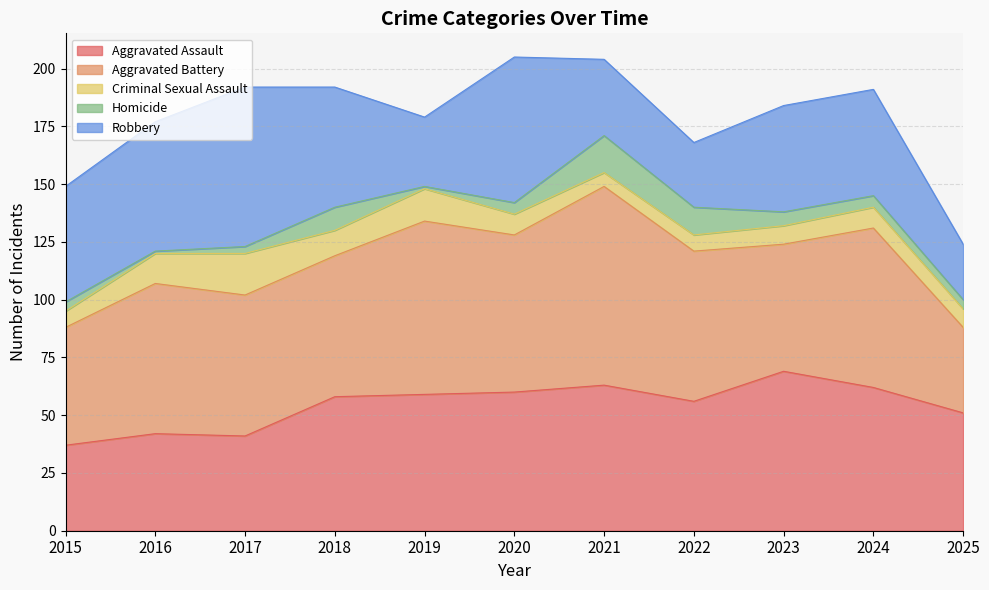

How many lines are shown in the chart?

5